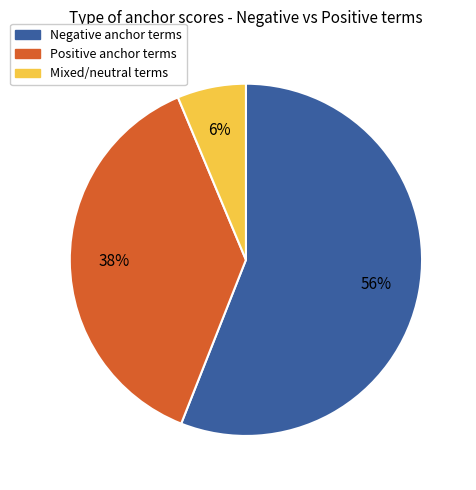

To the nearest percent, what is the difference between the largest and smallest slice percentages?

50%